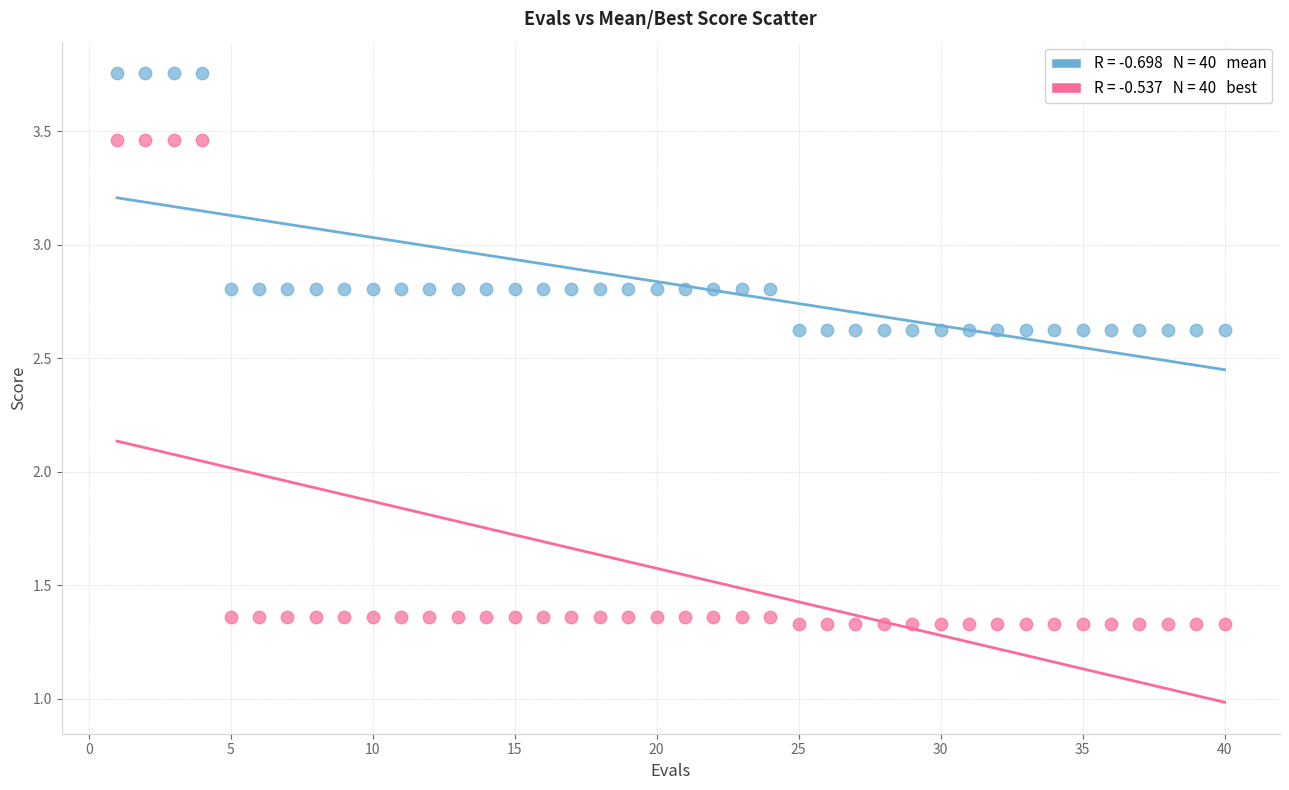

Across all data points, what is the range of Y values (max minus min)?

2.4